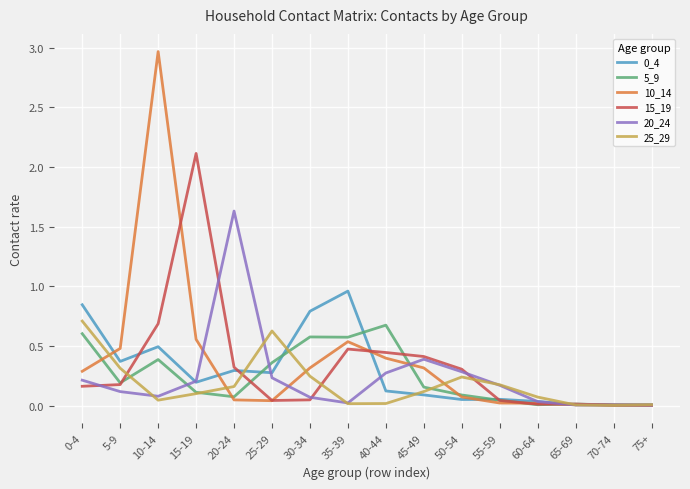

Which series has the largest total across all categories?

10_14